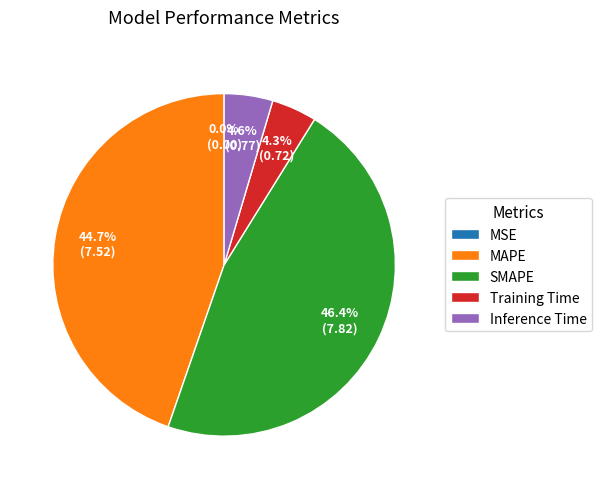

To the nearest percent, what is the difference between the SMAPE and Training Time slice percentages?

42%